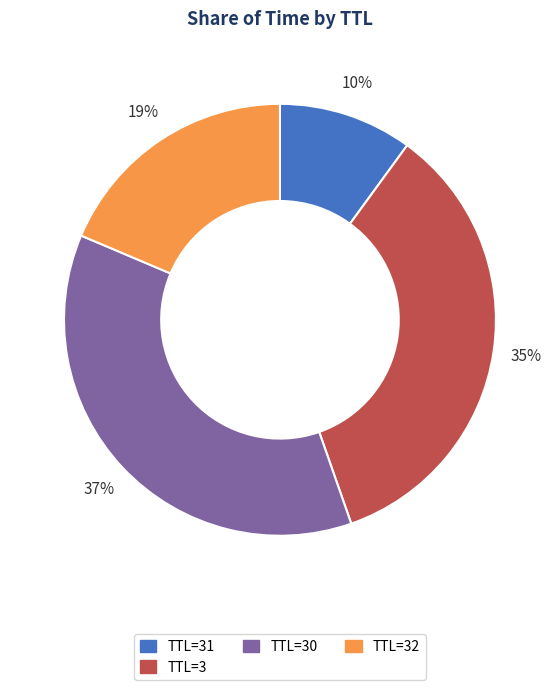

To the nearest percent, what is the difference between the largest and smallest slice percentages?

27%